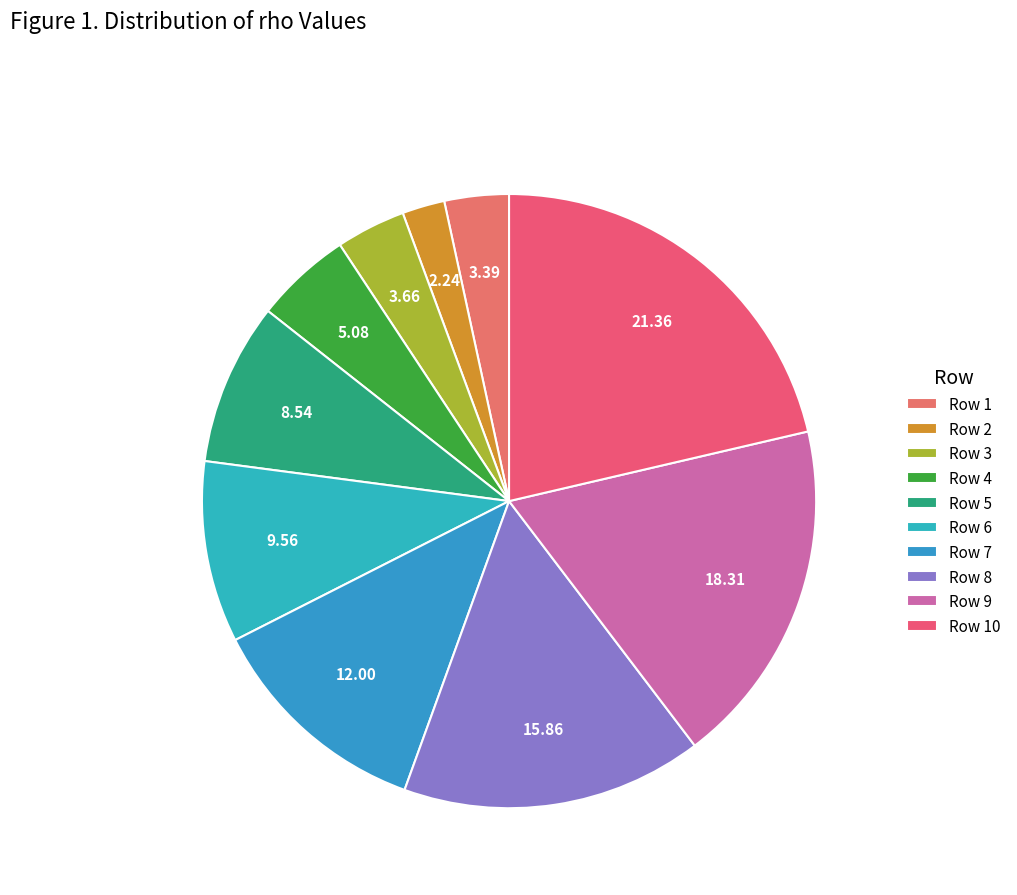

Count the number of slices in the pie.

10